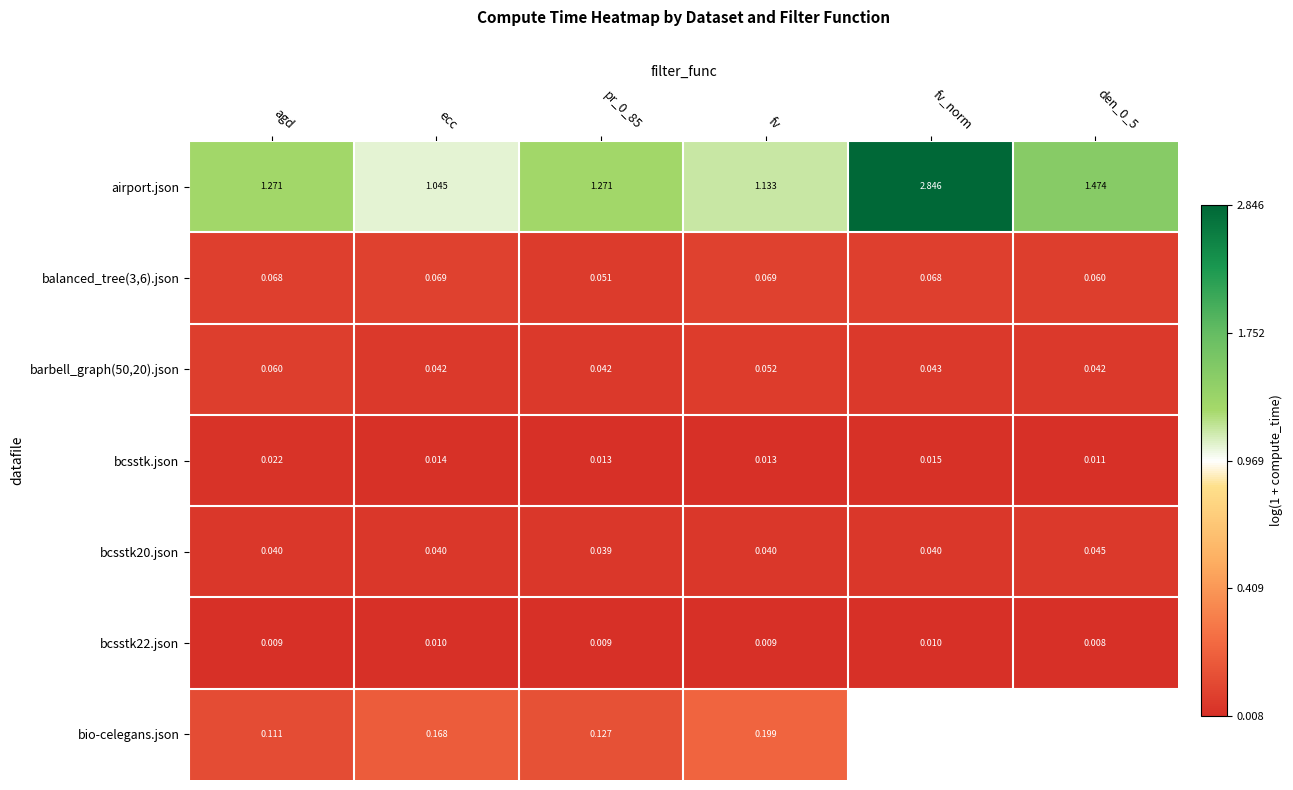

Which series changed the most between agd and ecc?

airport.json